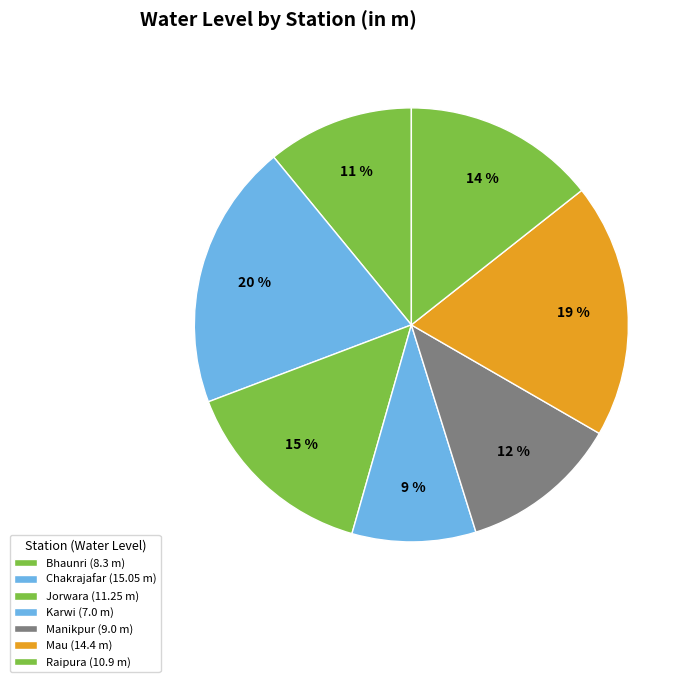

Count the number of slices in the pie.

7